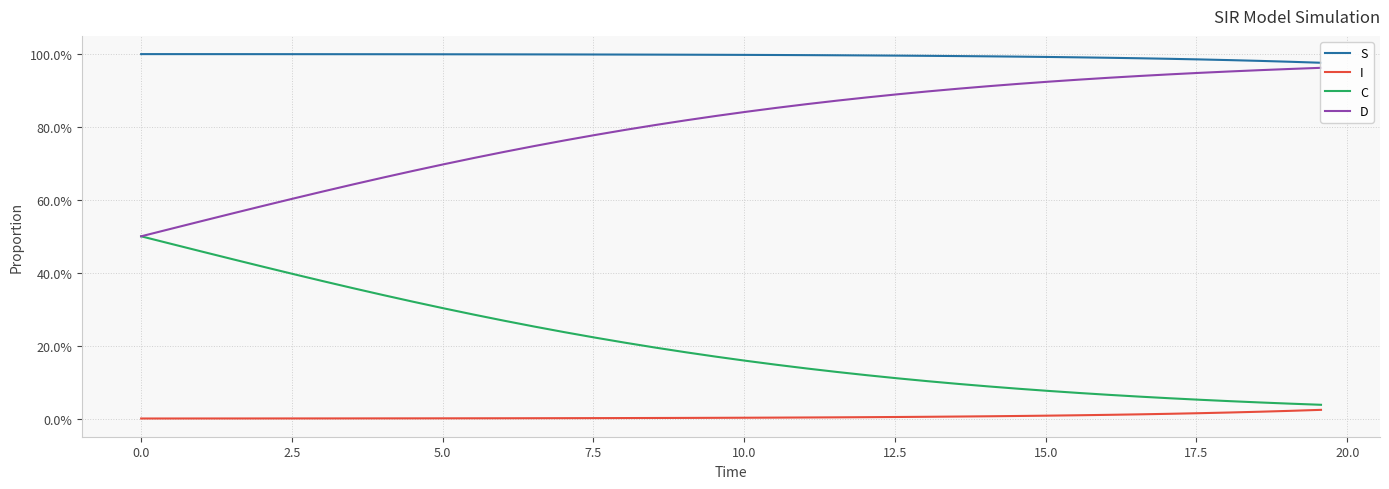

At how many categories does at least one series exceed 0?

40